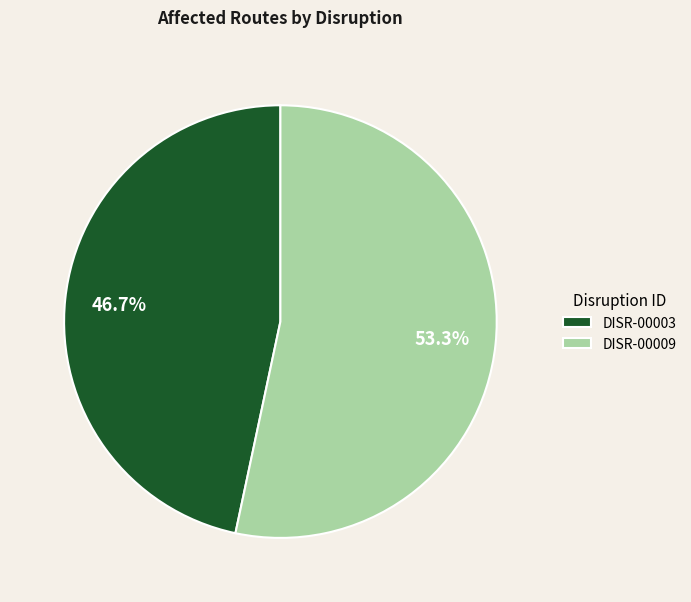

To the nearest percent, what is the difference between the DISR-00003 and DISR-00009 slice percentages?

7%